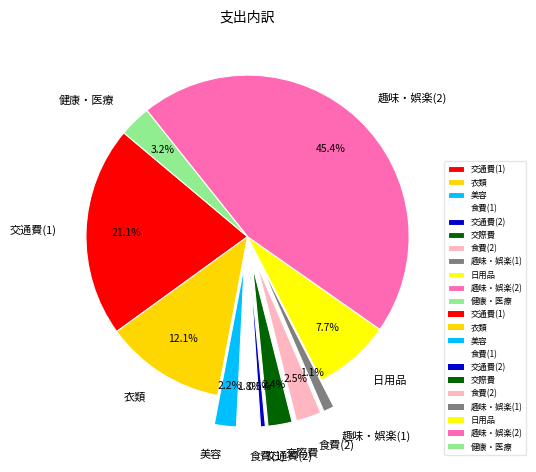

What is the ratio of the value at 交際費 to the value at 健康・医療?

0.8